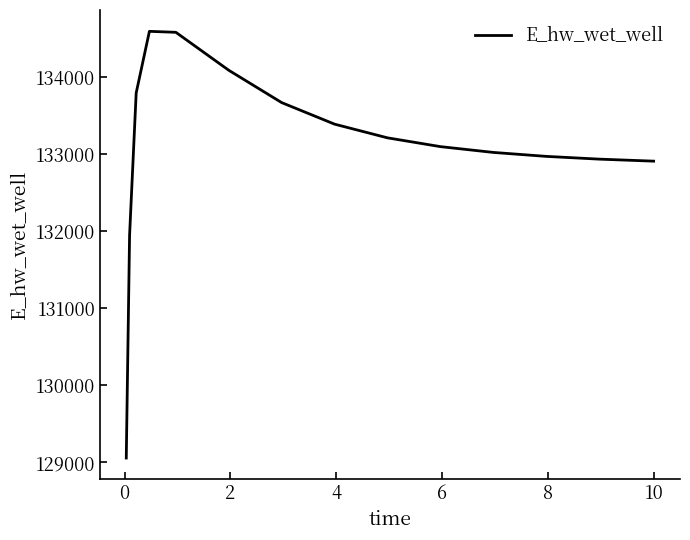

What is the minimum value shown in the chart?

129056.9